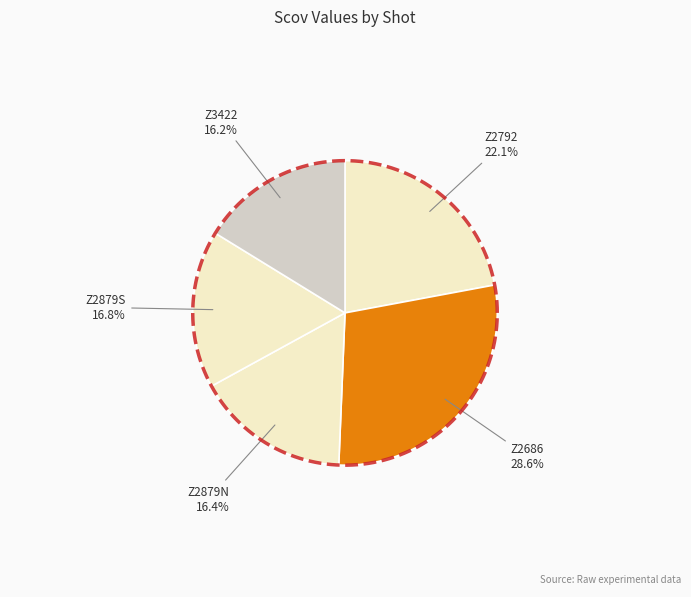

Is there a majority slice in this chart?

No